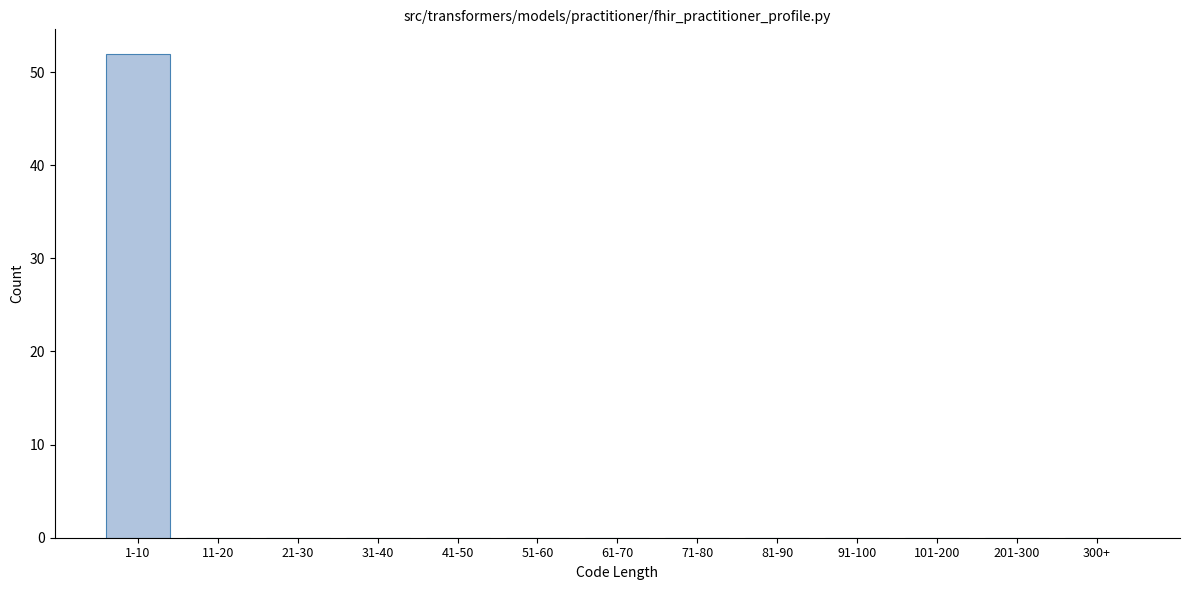

Reading left to right, list all the values displayed in this chart.

1-10=52	11-20=0	21-30=0	31-40=0	41-50=0	51-60=0	61-70=0	71-80=0	81-90=0	91-100=0	101-200=0	201-300=0	300+=0